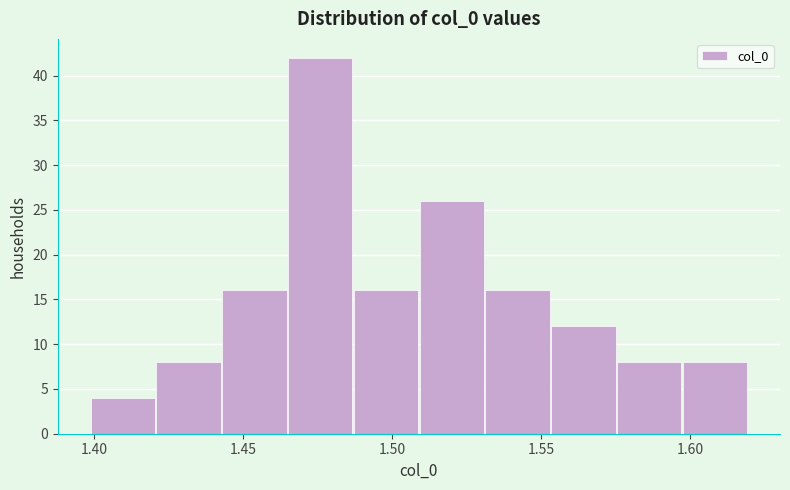

Reading left to right, transcribe this chart: for each bar, give the range it covers on the x-axis and its height. Neither the bar edges nor the heights are printed on the chart, so give them approximately, as read against the axes.

1.400 to 1.420: 4
1.420 to 1.445: 8
1.445 to 1.465: 16
1.465 to 1.485: 42
1.485 to 1.510: 16
1.510 to 1.530: 26
1.530 to 1.555: 16
1.555 to 1.575: 12
1.575 to 1.595: 8
1.595 to 1.620: 8